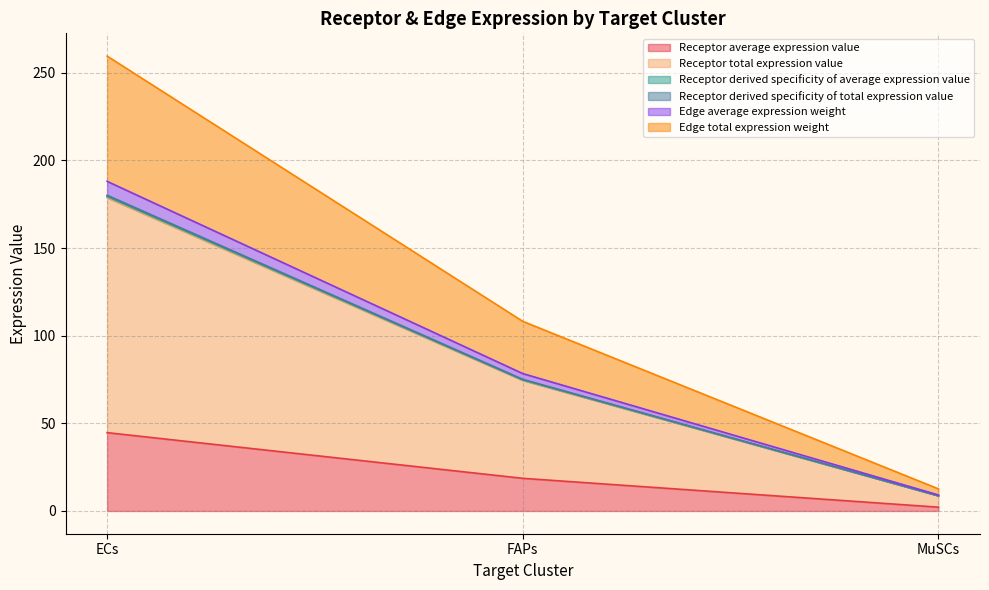

Where is Receptor average expression value nearest to the value 23?

FAPs